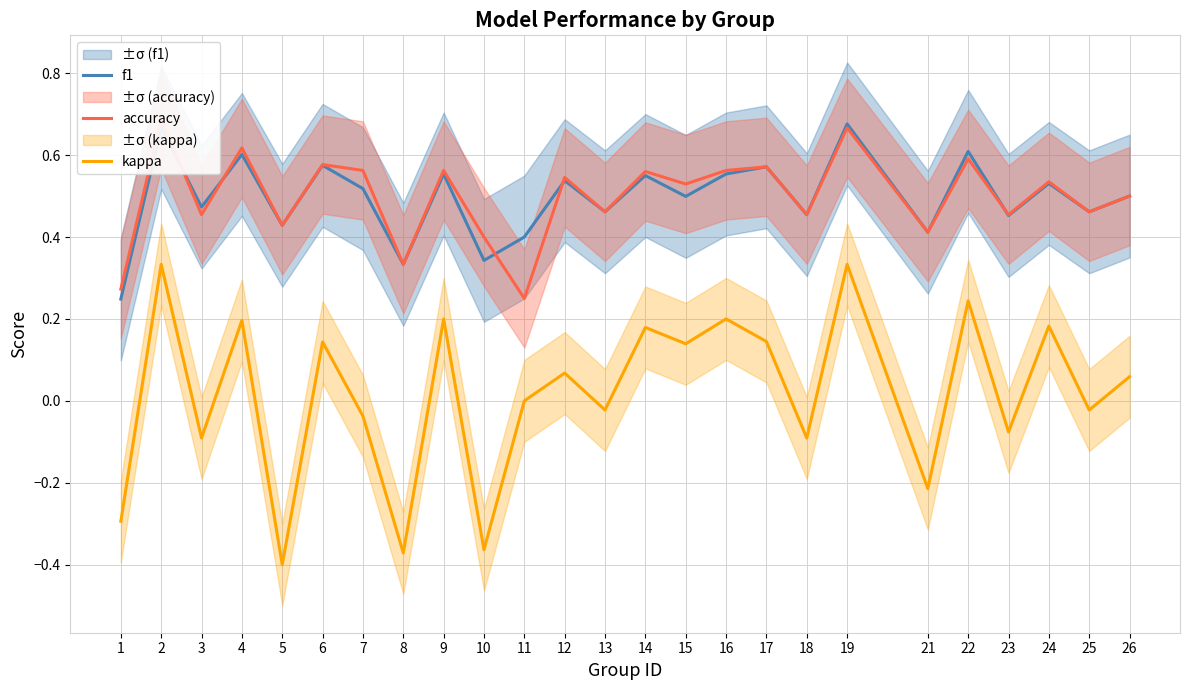

True or false: f1 and kappa cross at least once.

False